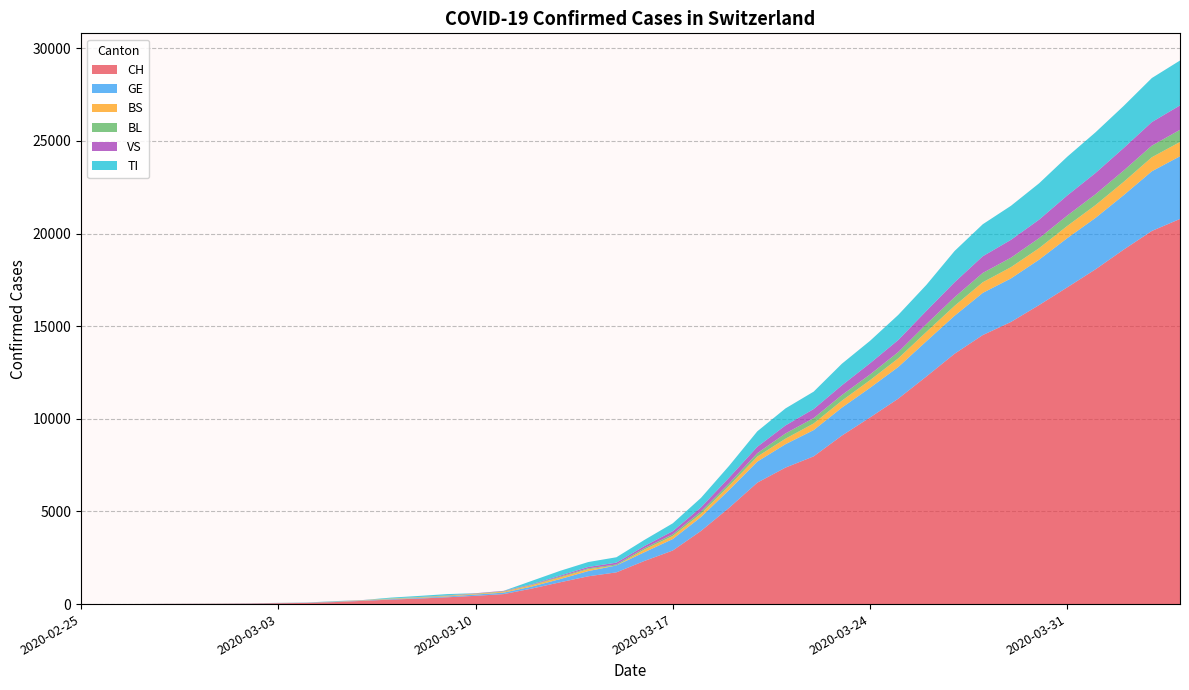

Reading left to right, what are all the values shown in this chart?

CH: 1	2	4	11	14	20	26	46	63	109	175	243	298	368	447	540	839	1176	1500	1713	2332	2892	3947	5199	6555	7368	7975	9094	10075	11087	12285	13512	14521	15228	16141	17098	18069	19133	20141	20789
GE: 0	1	1	3	5	7	7	9	9	13	17	26	35	44	68	79	108	173	282	372	472	619	751	961	1136	1262	1417	1509	1598	1708	1902	2051	2277	2349	2450	2657	2775	2938	3220	3384
BS: 0	0	1	1	1	1	1	3	3	8	15	21	24	28	33	49	73	92	100	0	144	165	182	222	272	299	358	376	414	466	505	534	573	609	621	657	691	718	758	771
BL: 0	0	0	1	2	2	2	2	2	6	6	15	19	20	22	26	26	42	47	54	76	89	116	134	184	282	289	302	306	341	422	466	502	511	539	561	588	610	625	656
VS: 0	0	0	1	1	0	3	3	4	5	6	0	7	12	17	22	30	53	76	98	116	173	225	311	346	433	490	527	606	651	715	808	902	964	1000	1085	1145	1218	1273	1319
TI: 1	0	0	0	0	0	2	4	5	18	0	45	58	68	0	0	180	258	265	291	330	422	511	638	834	918	939	1165	1211	1354	1401	1688	1727	1837	1962	2091	2195	2271	2377	2422